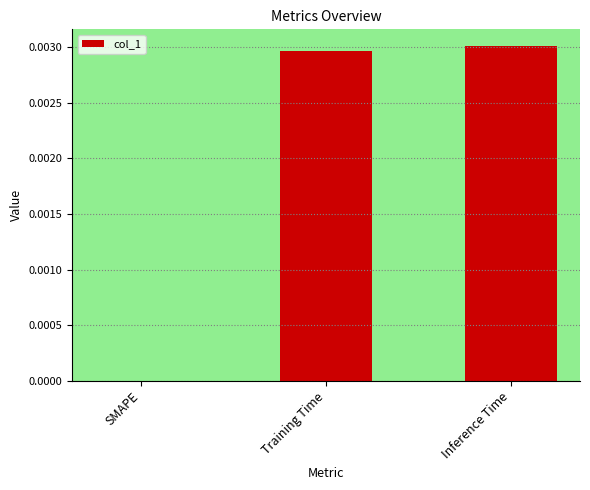

Which has a higher value, Training Time or SMAPE?

Training Time